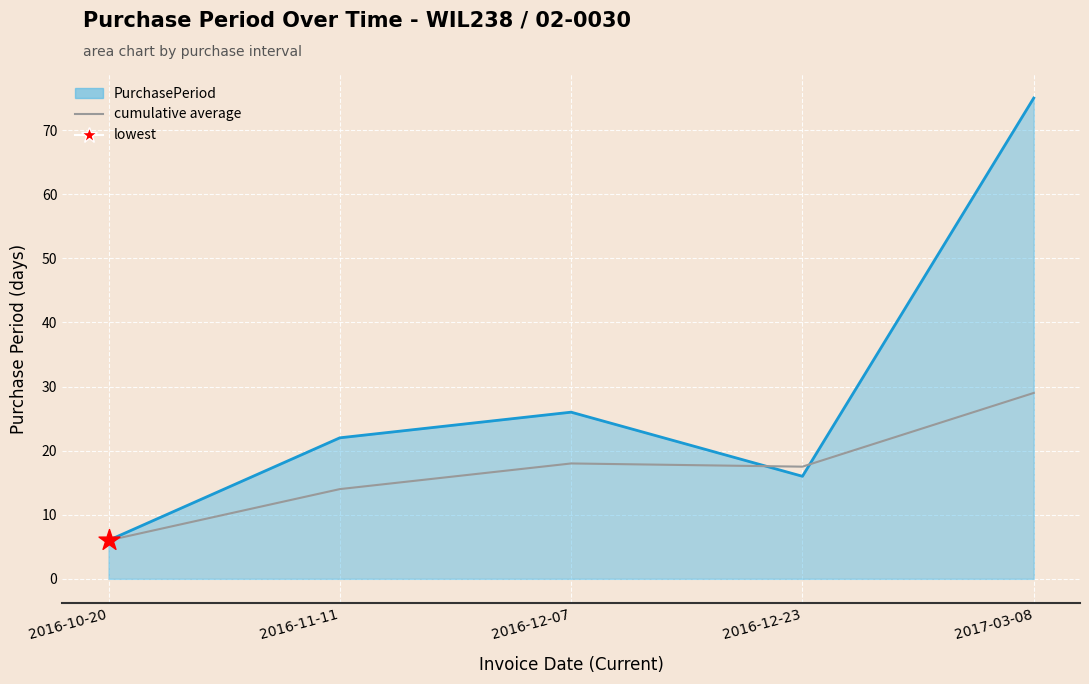

At how many categories does at least one series exceed 10?

4